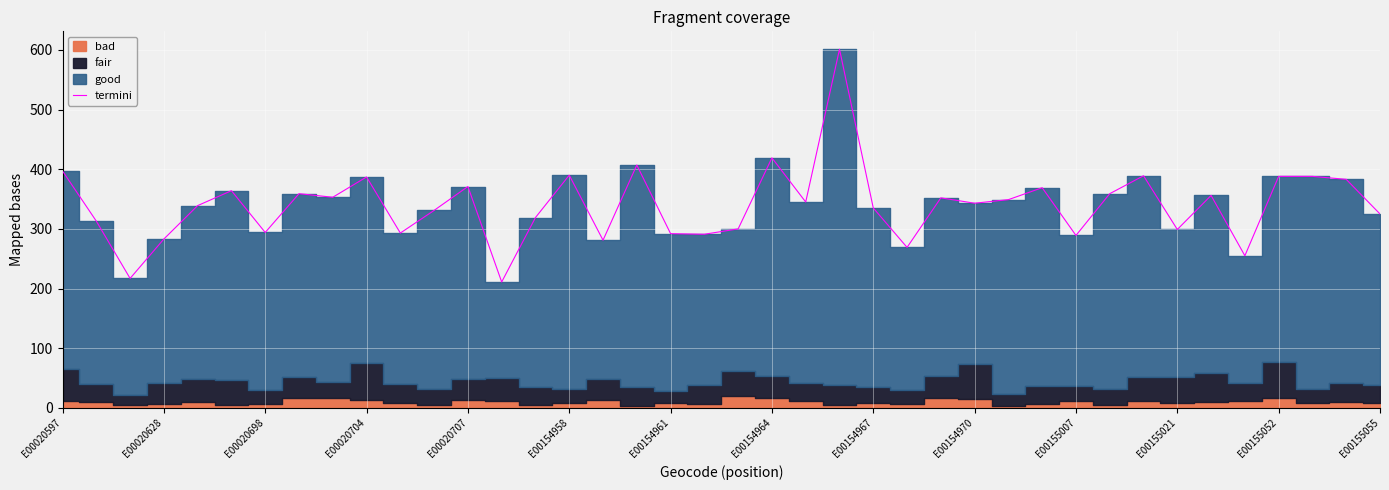

How many points are lower than both their immediate neighbors (excluding endpoints)?

13